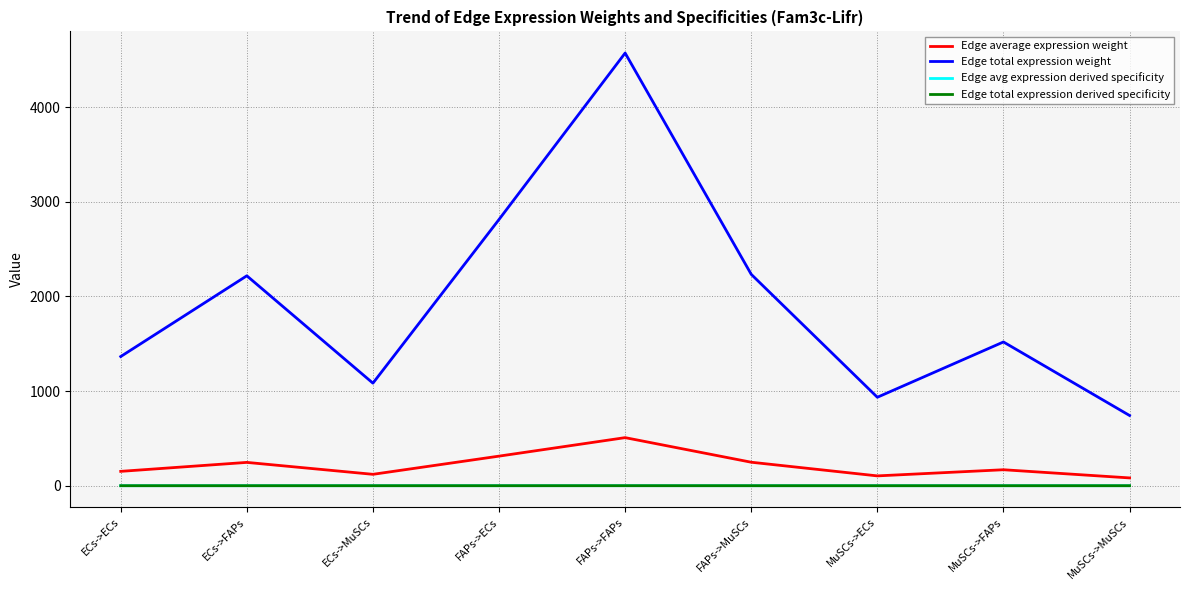

What is the average value of the Edge total expression derived specificity series?

0.1